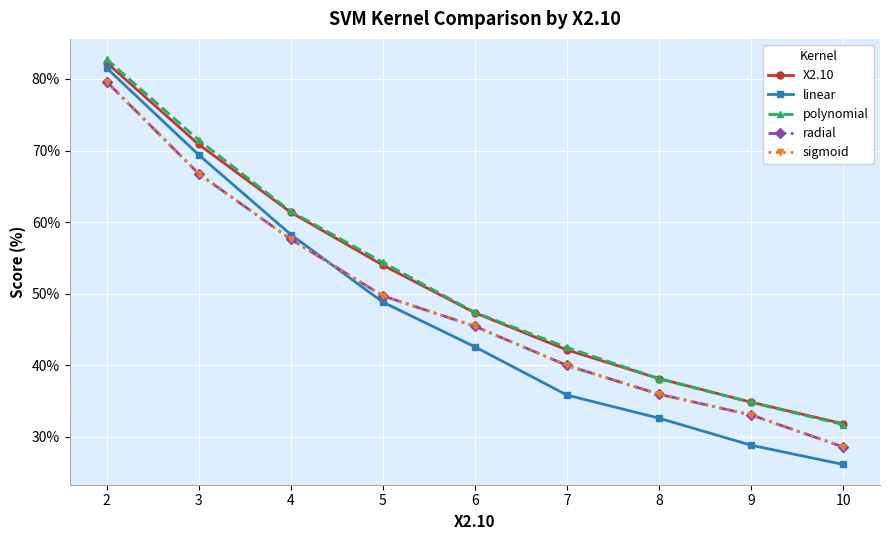

Is this an area chart (filled region under the line)?

No